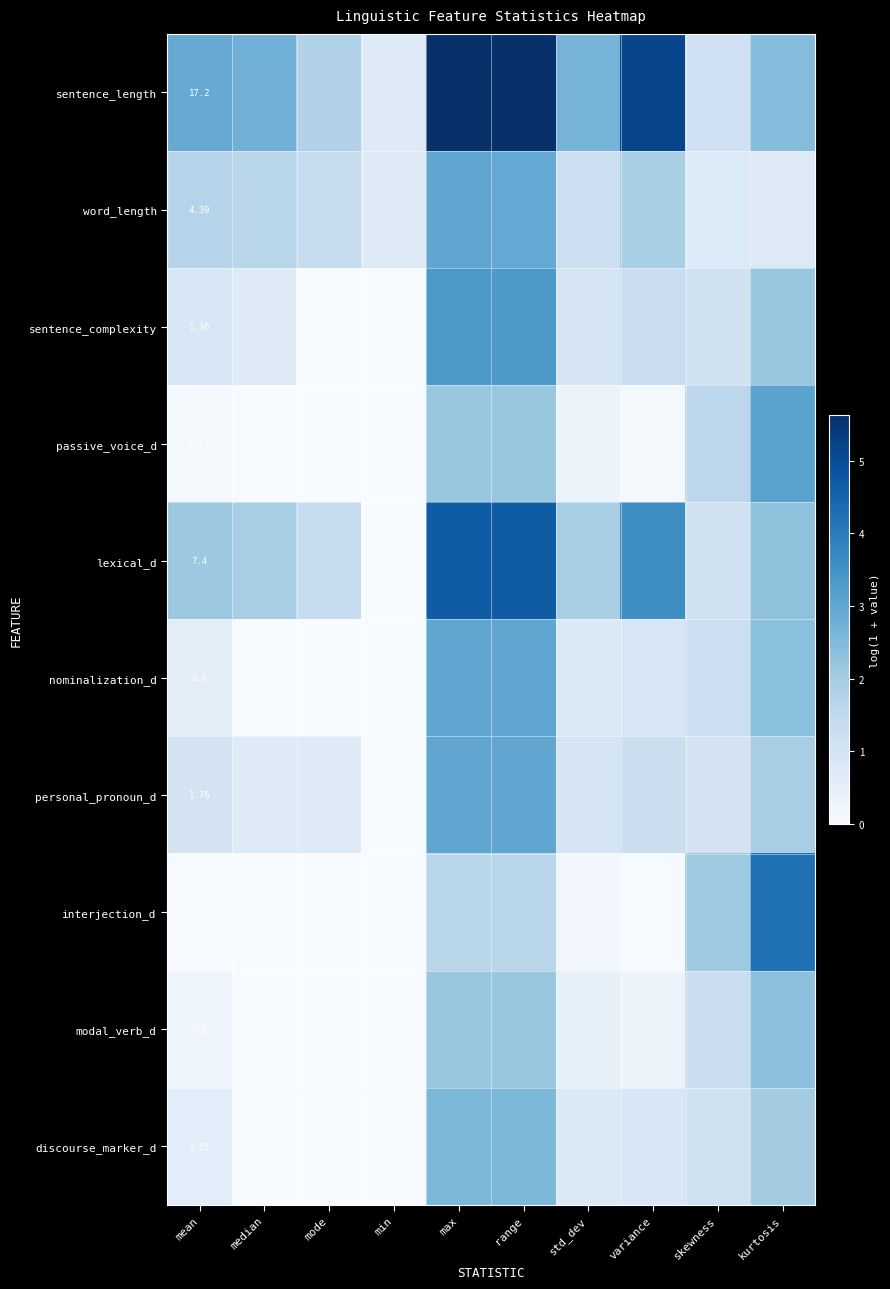

Count the number of categories in the chart.

10